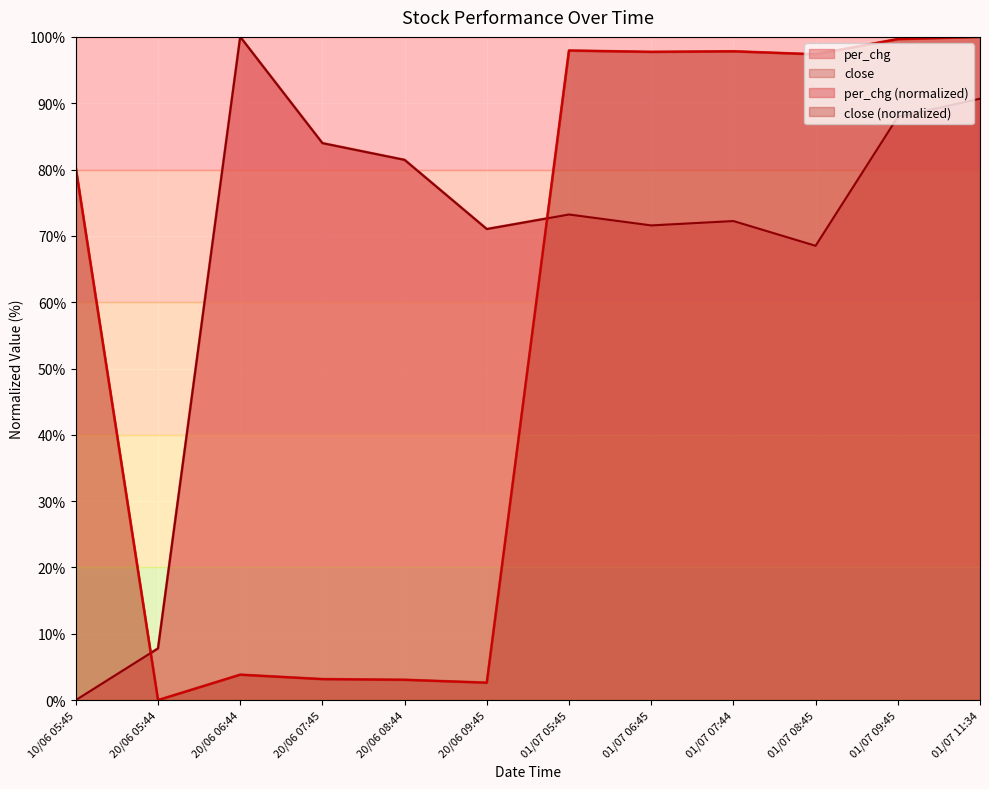

Which series has the largest total across all categories?

per_chg